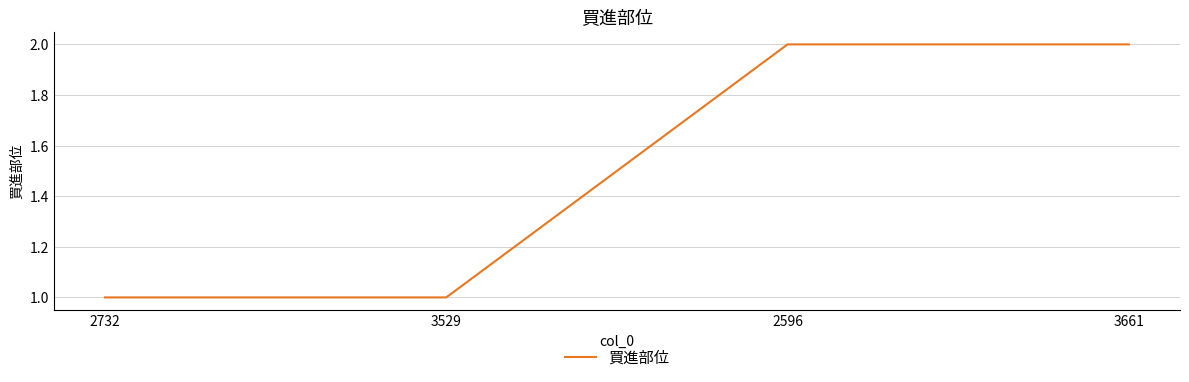

How many series are shown in this chart?

1